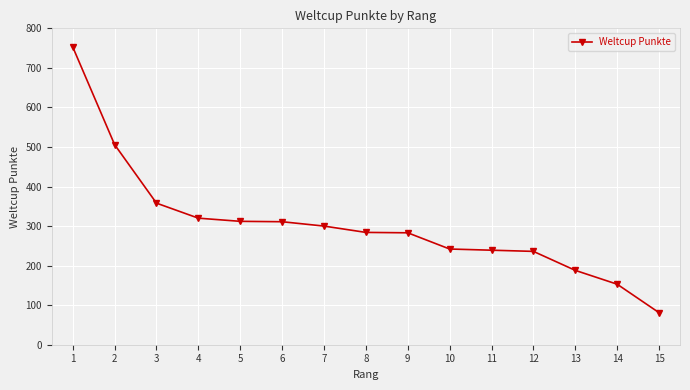

What is the difference between the maximum and minimum values?

672